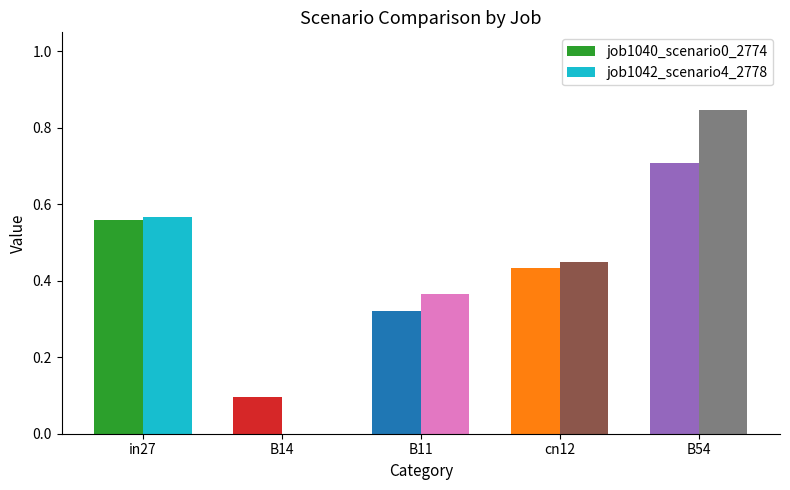

How many data points in job1042_scenario4_2778 are above 0?

4